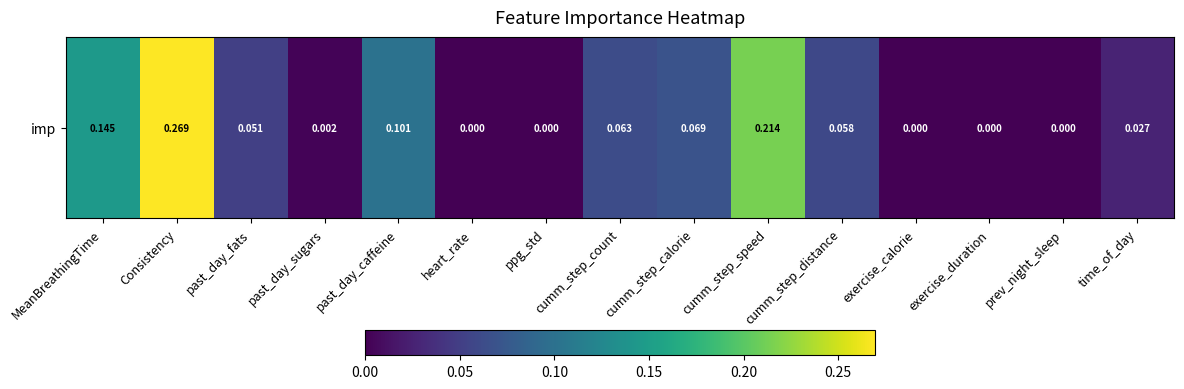

Reading right to left, extract all data points from this chart.

time_of_day=0.0	prev_night_sleep=0.0	exercise_duration=0.0	exercise_calorie=0.0	cumm_step_distance=0.1	cumm_step_speed=0.2	cumm_step_calorie=0.1	cumm_step_count=0.1	ppg_std=0.0	heart_rate=0.0	past_day_caffeine=0.1	past_day_sugars=0.0	past_day_fats=0.1	Consistency=0.3	MeanBreathingTime=0.1